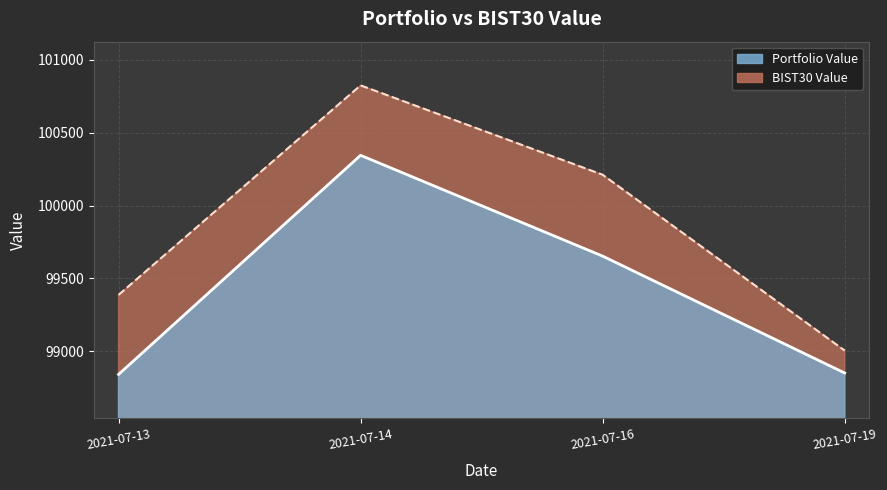

What is the difference between the second highest and second lowest values in the Portfolio Value series?

802.1